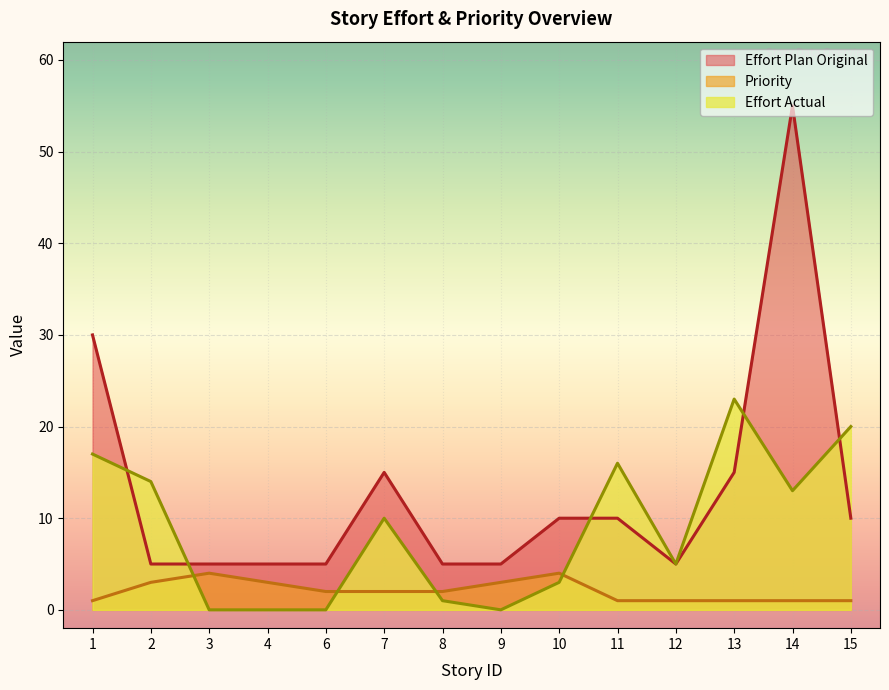

Which series has the widest spread of values?

Effort Plan Original